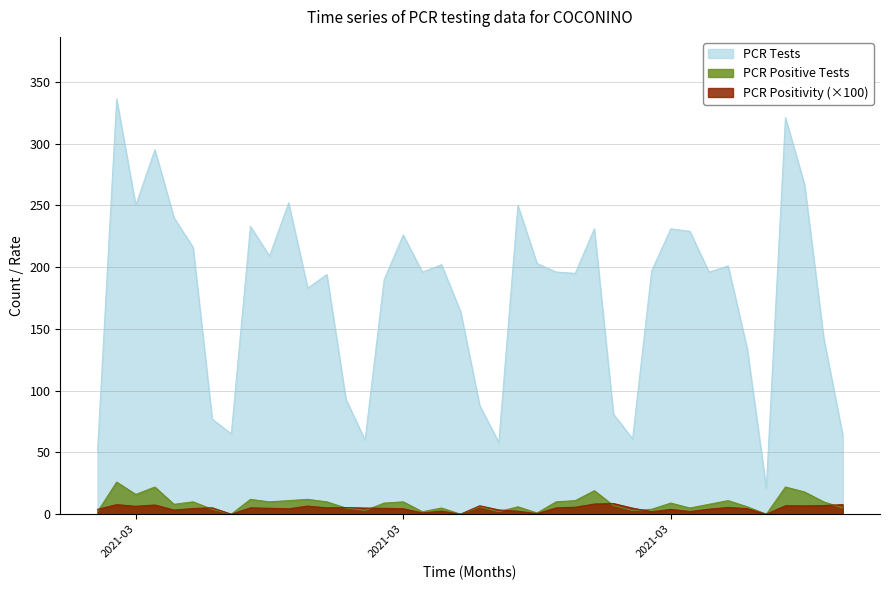

How many lines are shown in the chart?

3